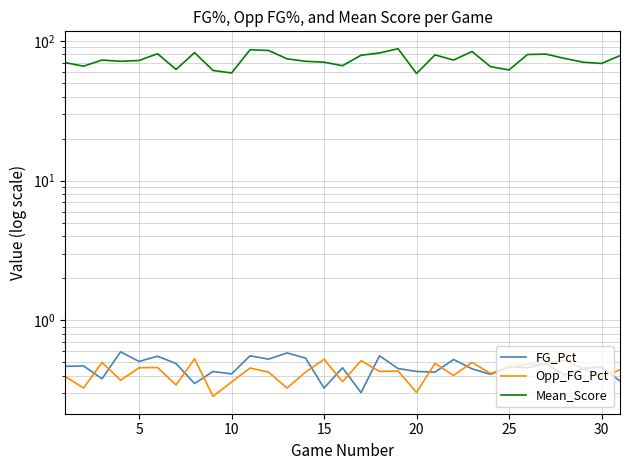

Reading left to right, transcribe all the data shown in this chart.

FG_Pct: 0.5	0.5	0.4	0.6	0.5	0.6	0.5	0.4	0.4	0.4	0.6	0.5	0.6	0.5	0.3	0.5	0.3	0.6	0.5	0.4	0.4	0.5	0.5	0.4	0.5	0.5	0.5	0.4	0.5	0.5	0.4
Opp_FG_Pct: 0.4	0.3	0.5	0.4	0.5	0.5	0.3	0.5	0.3	0.4	0.5	0.4	0.3	0.4	0.5	0.4	0.5	0.4	0.4	0.3	0.5	0.4	0.5	0.4	0.5	0.5	0.5	0.5	0.5	0.4	0.4
Mean_Score: 70.0	66.0	73.0	71.5	72.5	81.0	62.5	82.5	61.5	59.0	86.5	85.5	74.5	71.5	70.5	66.5	79.0	82.0	88.0	58.5	79.5	73.0	84.0	65.5	62.0	80.0	80.5	75.0	70.5	69.0	78.5